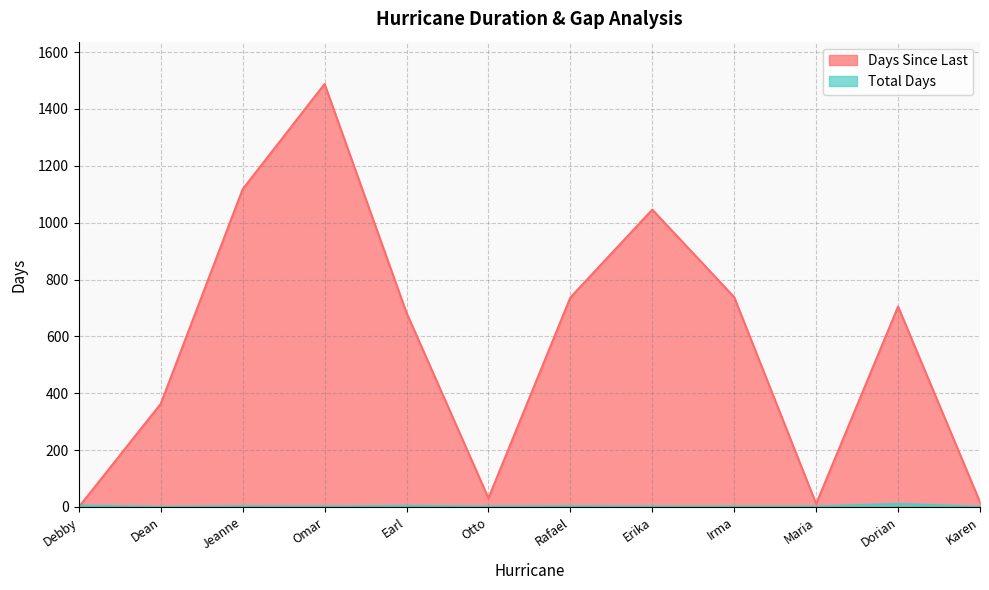

What is the highest value of the Total Days series?

11